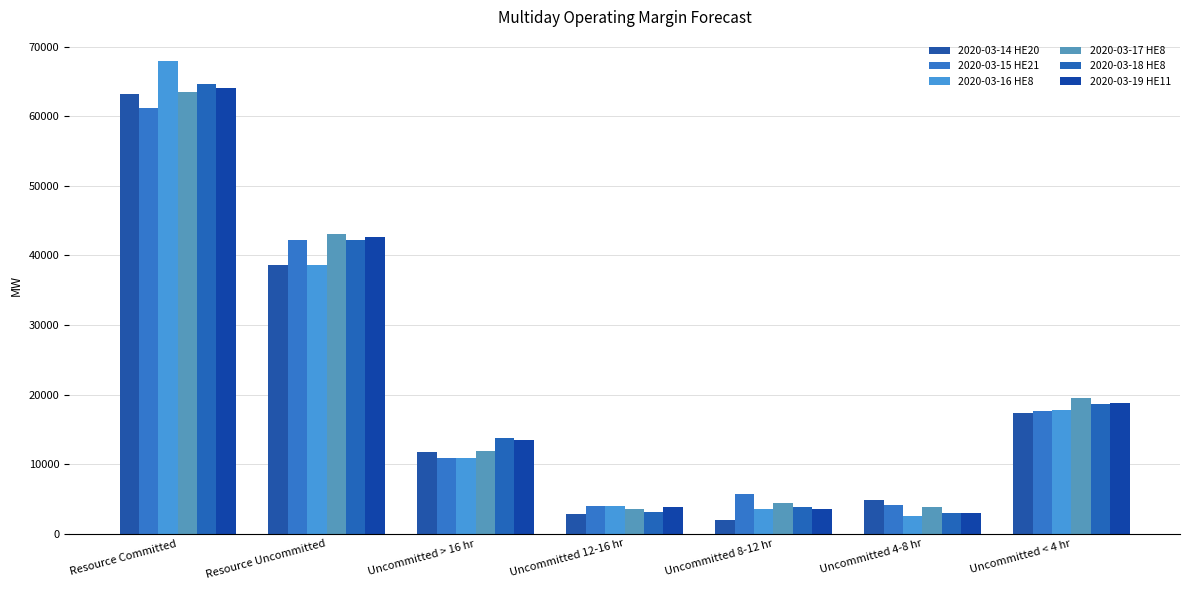

Reading right to left, what are all the values shown in this chart?

2020-03-14 HE20: 17303.8	4846.7	1906.2	2763.0	11786.2	38605.9	63164.0
2020-03-15 HE21: 17568.4	4153.7	5647.5	3972.0	10873.6	42215.2	61250.0
2020-03-16 HE8: 17811.8	2506.7	3510.5	3950.0	10833.0	38612.0	68042.0
2020-03-17 HE8: 19431.0	3756.7	4451.5	3593.0	11820.0	43052.2	63516.0
2020-03-18 HE8: 18665.2	3023.7	3752.5	3133.0	13680.0	42254.4	64683.0
2020-03-19 HE11: 18807.9	3012.7	3506.5	3882.0	13484.8	42693.9	64064.0